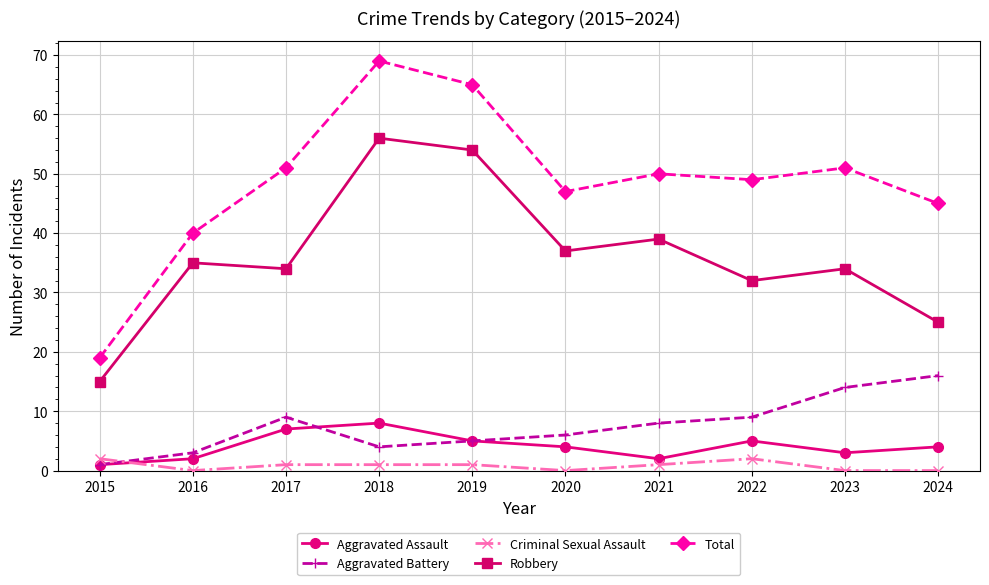

True or false: Total and Criminal Sexual Assault intersect in this chart.

False